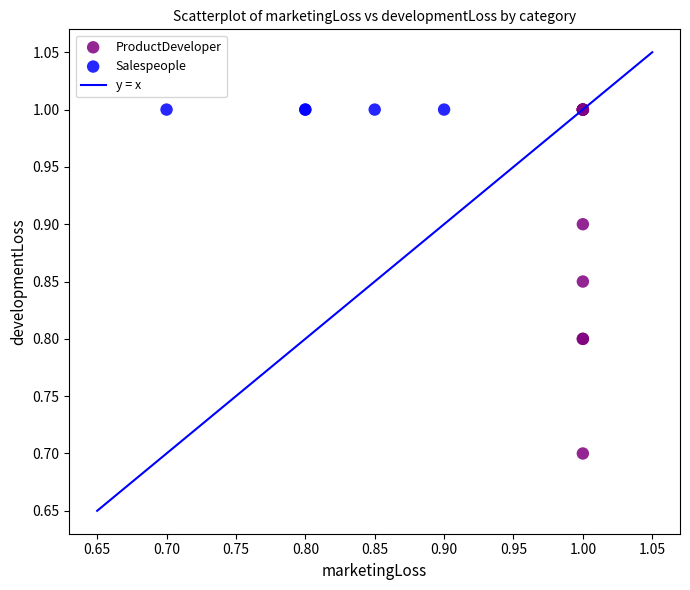

Which series contains the lowest Y value?

ProductDeveloper